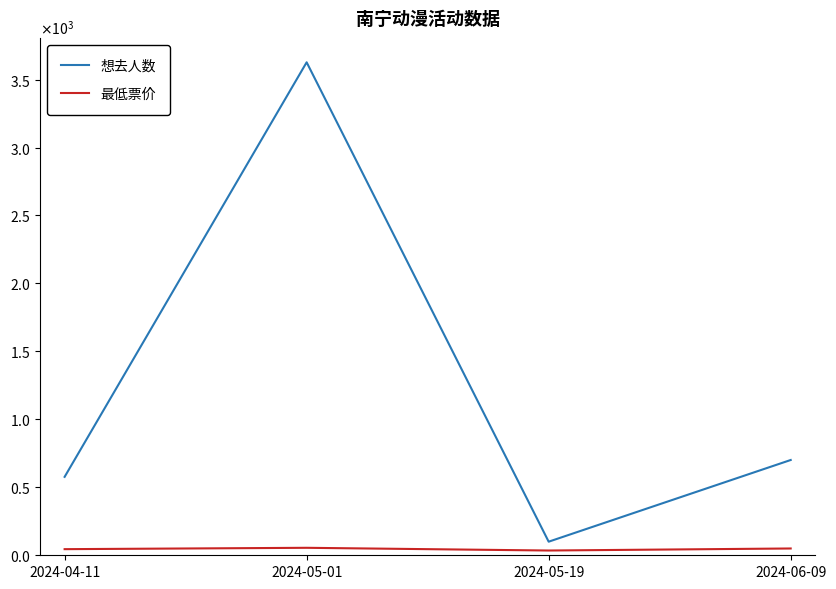

In 最低票价, how many points are lower than both neighbors (excluding endpoints)?

1